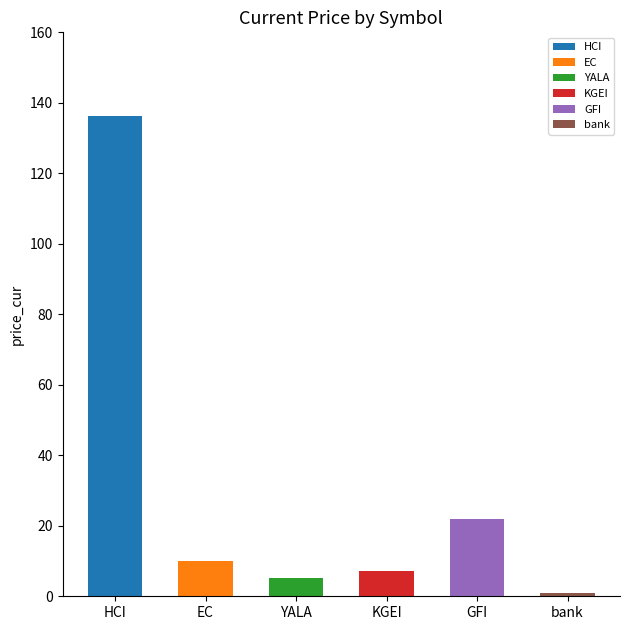

Approximately how many times larger is the value at GFI compared to EC?

2.2